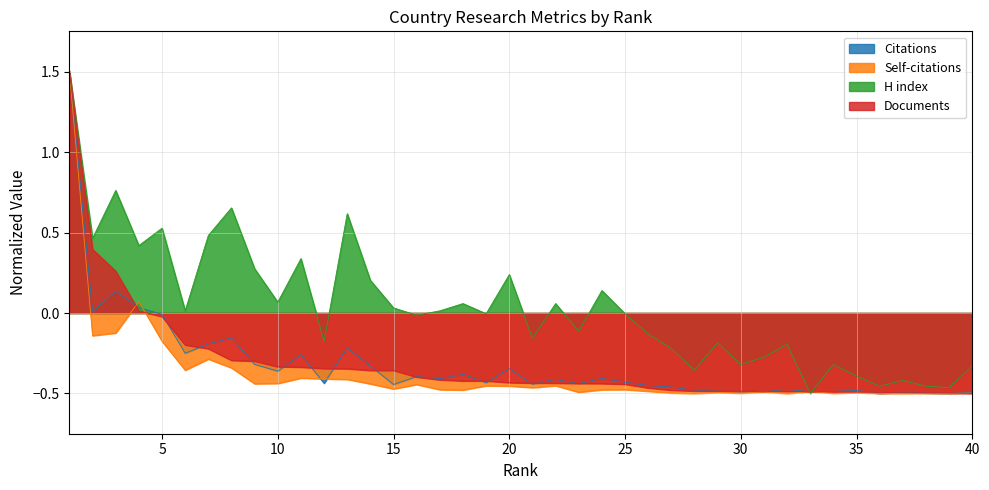

What is the difference between the maximum and minimum values in the H index series?

2.0